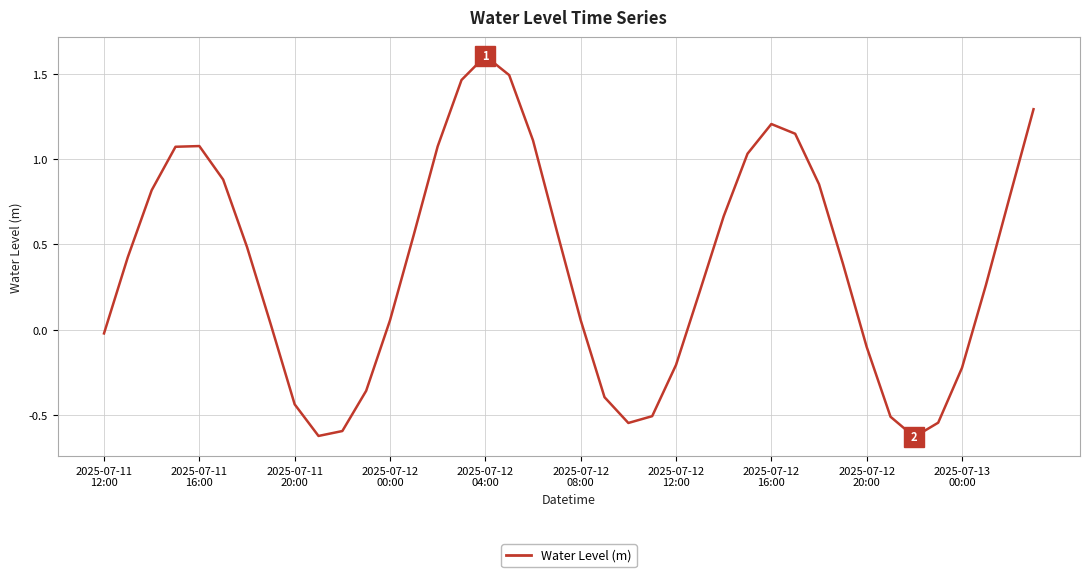

How many values are below zero?

14